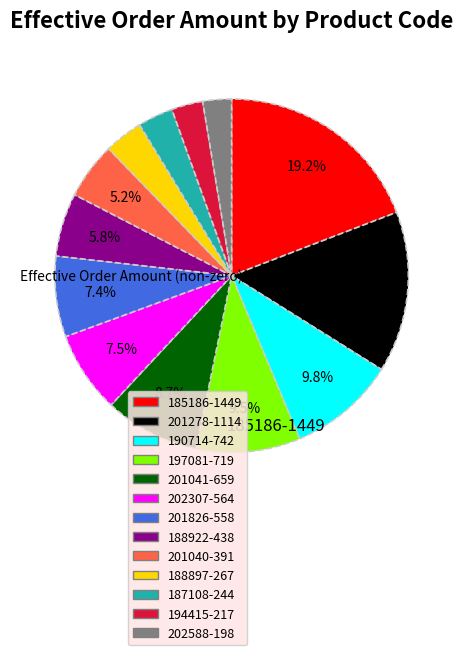

To the nearest percent, what percentage of the pie is 201278?

15%